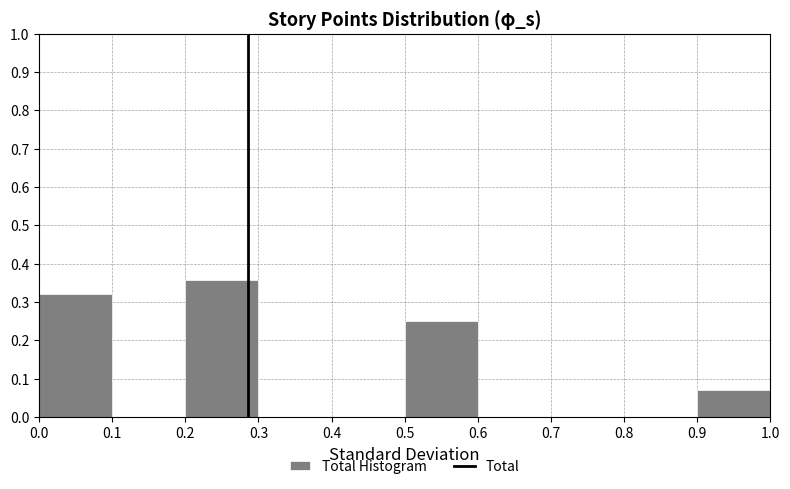

How tall is the bar that spans 0.0 to 0.1 on the x-axis? The values are not printed on the chart, so give them approximately, as read against the axis.

0.32